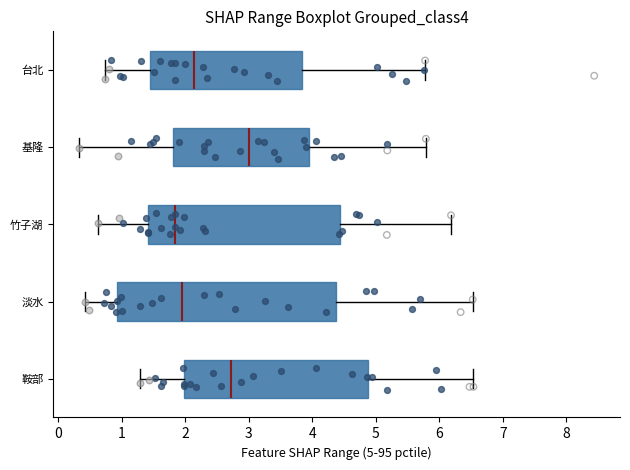

Reading bottom to top, read every box against the x-axis: the position of its median line, the range the box covers, and the ends of its whiskers. The values are not printed on the chart, so give them approximately, as read against the axis.

鞍部: median 2.7, box 2.0 to 4.9, whiskers 1.3 to 6.5
淡水: median 2.0, box 0.9 to 4.4, whiskers 0.4 to 6.5
竹子湖: median 1.8, box 1.4 to 4.4, whiskers 0.6 to 6.2
基隆: median 3.0, box 1.8 to 3.9, whiskers 0.3 to 5.8
台北: median 2.1, box 1.5 to 3.8, whiskers 0.7 to 5.8